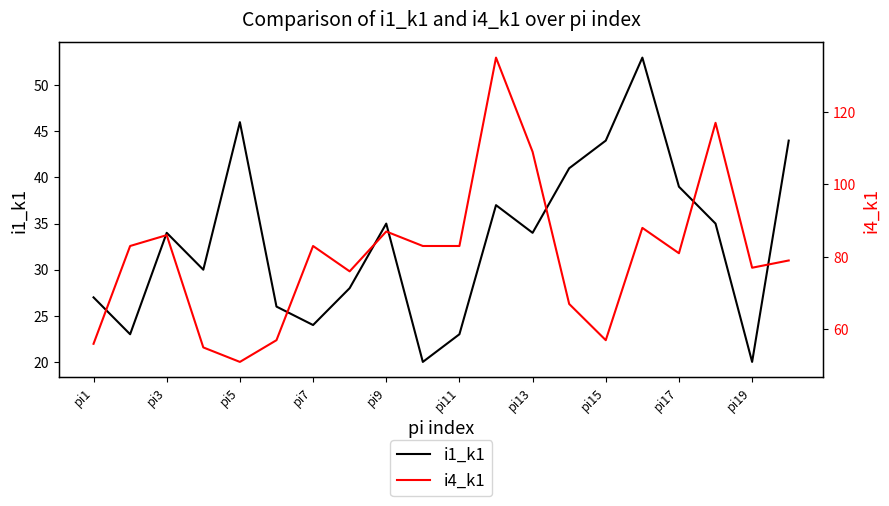

How many interior local peaks does the i1_k1 series have?

5